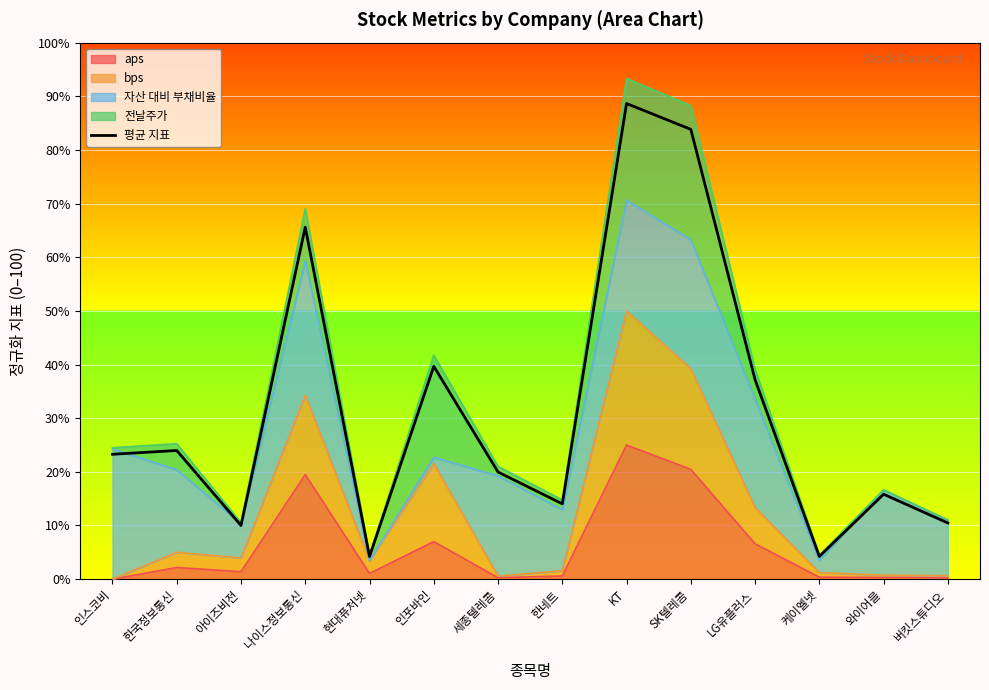

What is the sum of all values?

440.9